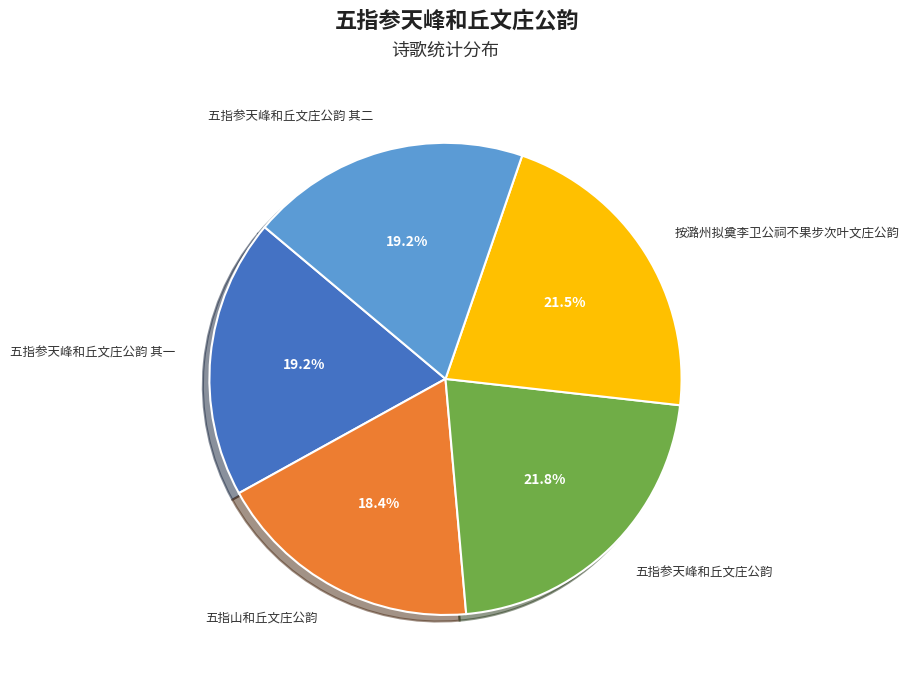

True or false: 五指参天峰和丘文庄公韵 其二 accounts for 28% of the total.

False